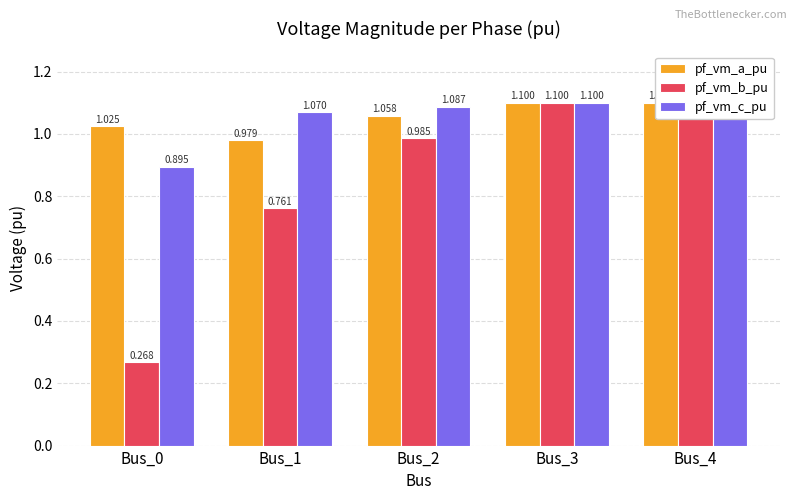

Count the number of data series in this chart.

3